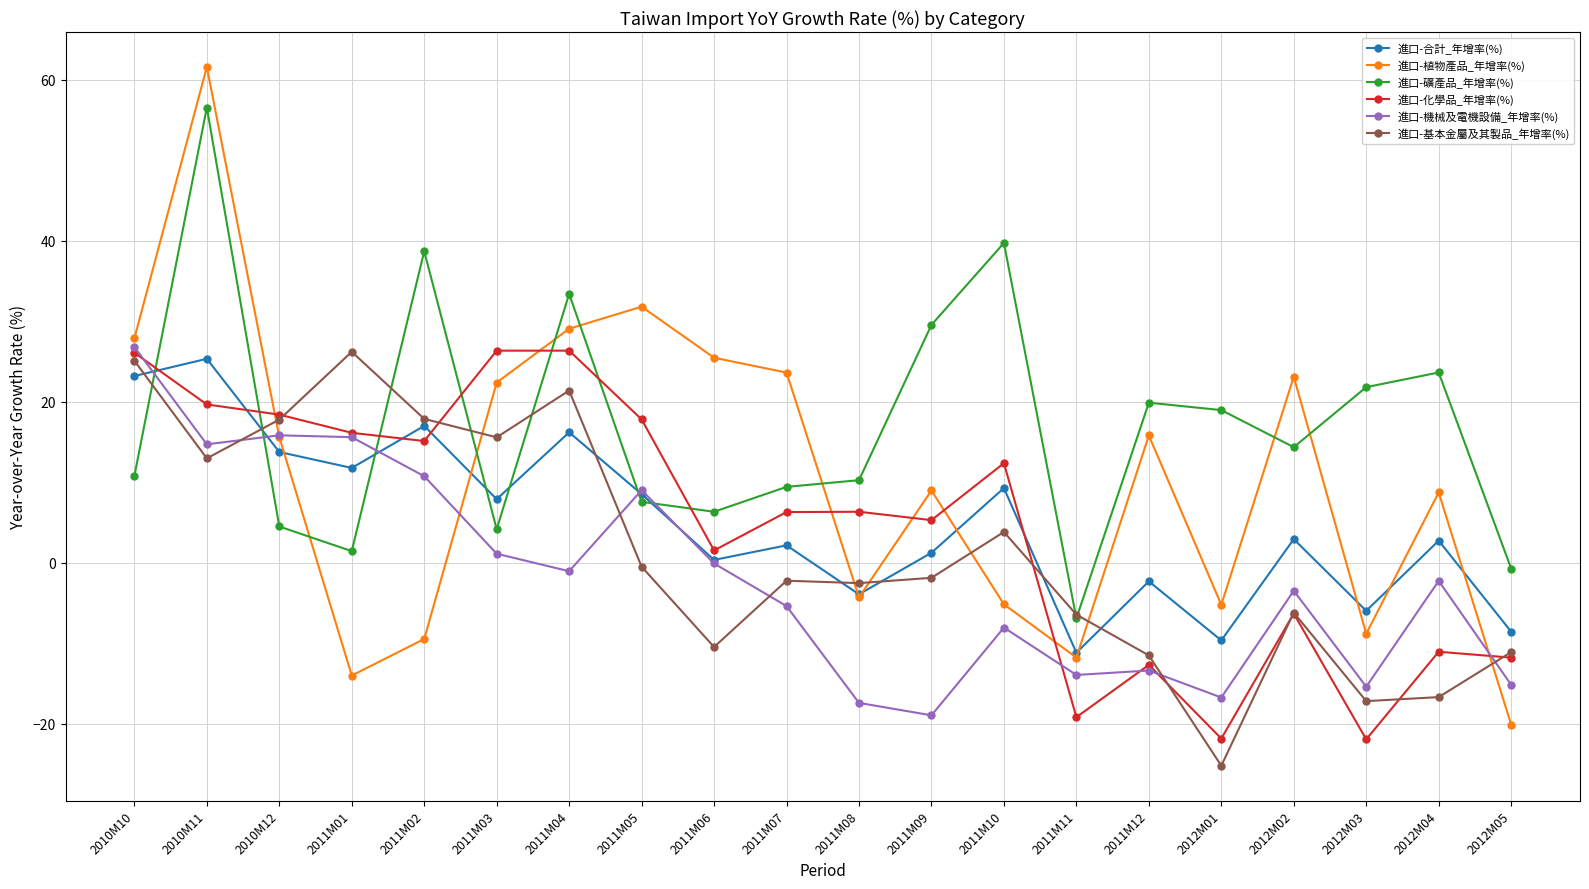

What is the minimum value shown in the chart?

-25.2